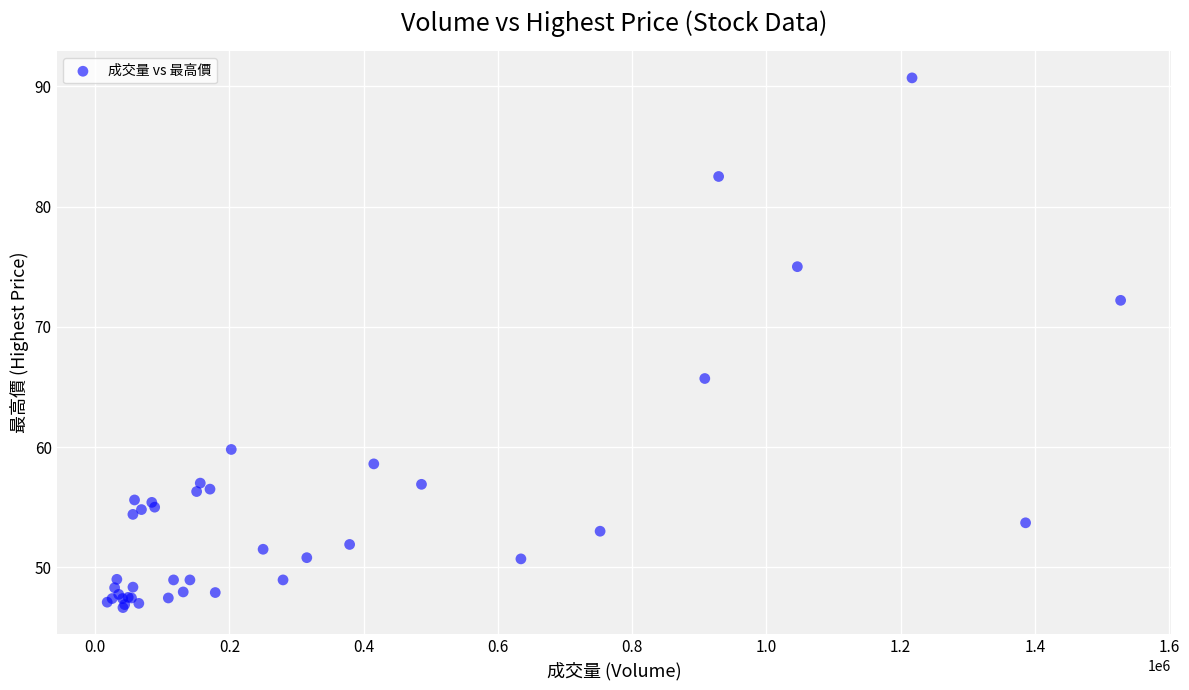

What Y value in the scatter plot is closest to 68?

65.7